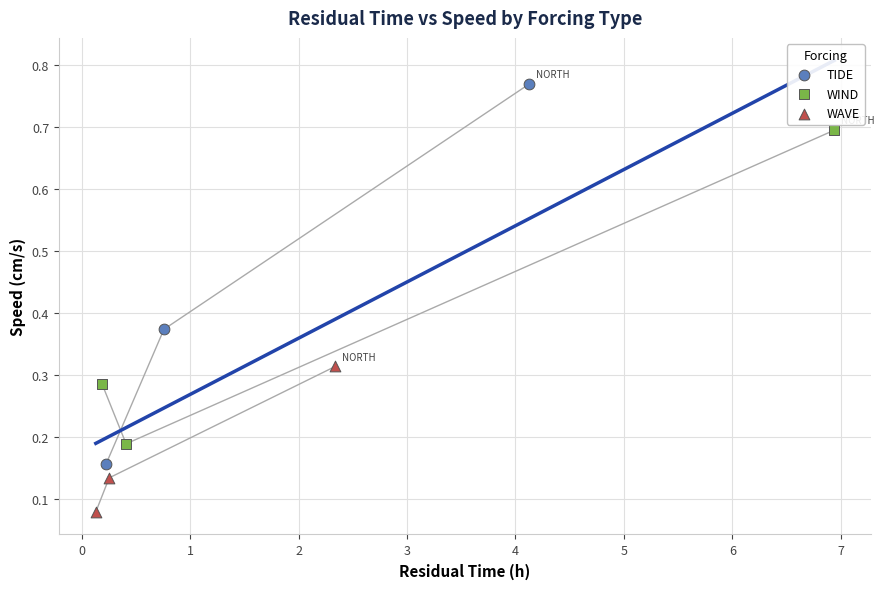

Which series reaches the maximum Y coordinate?

TIDE